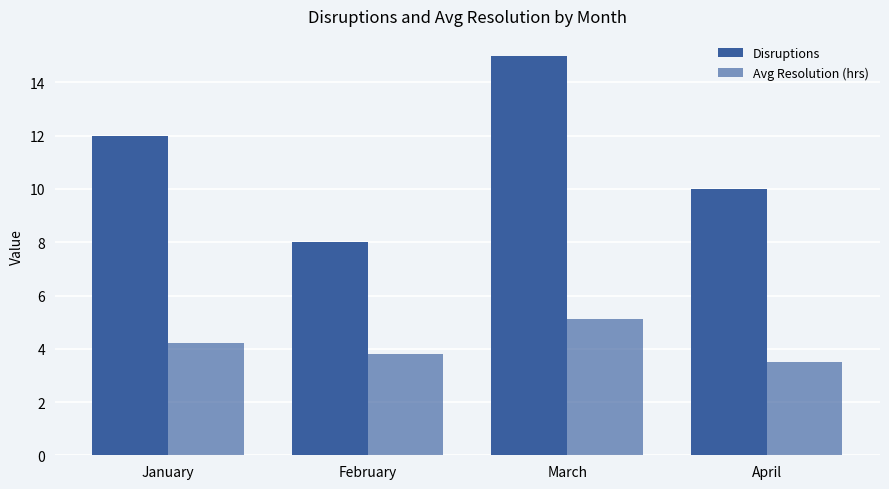

How many series are shown in this chart?

2